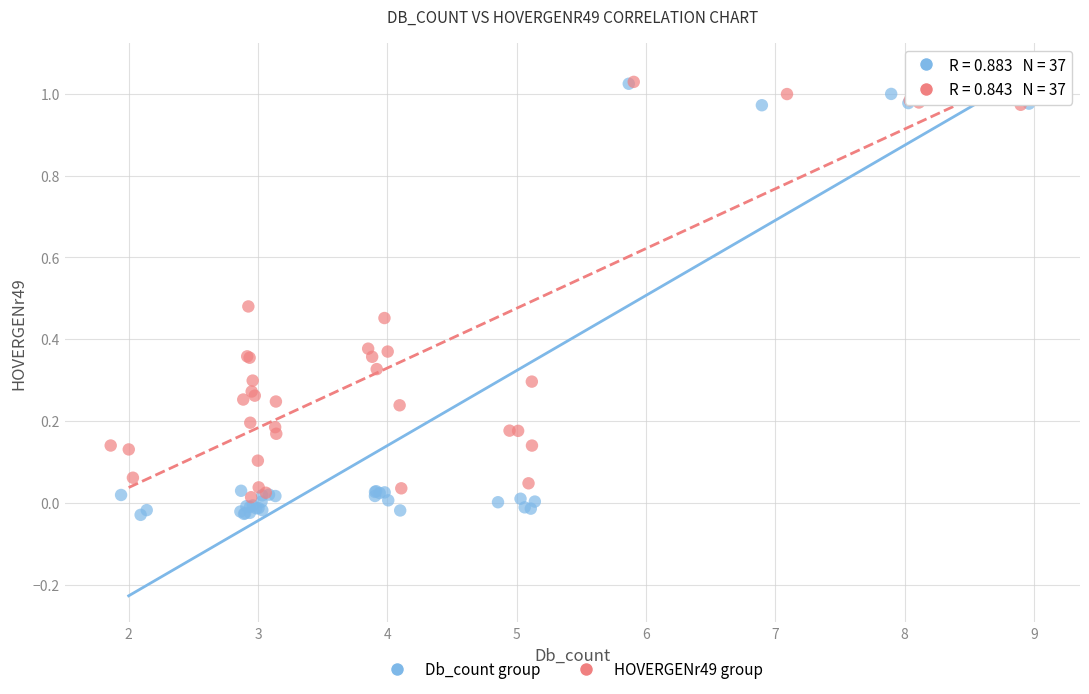

Which series reaches the minimum Y coordinate?

Db_count group